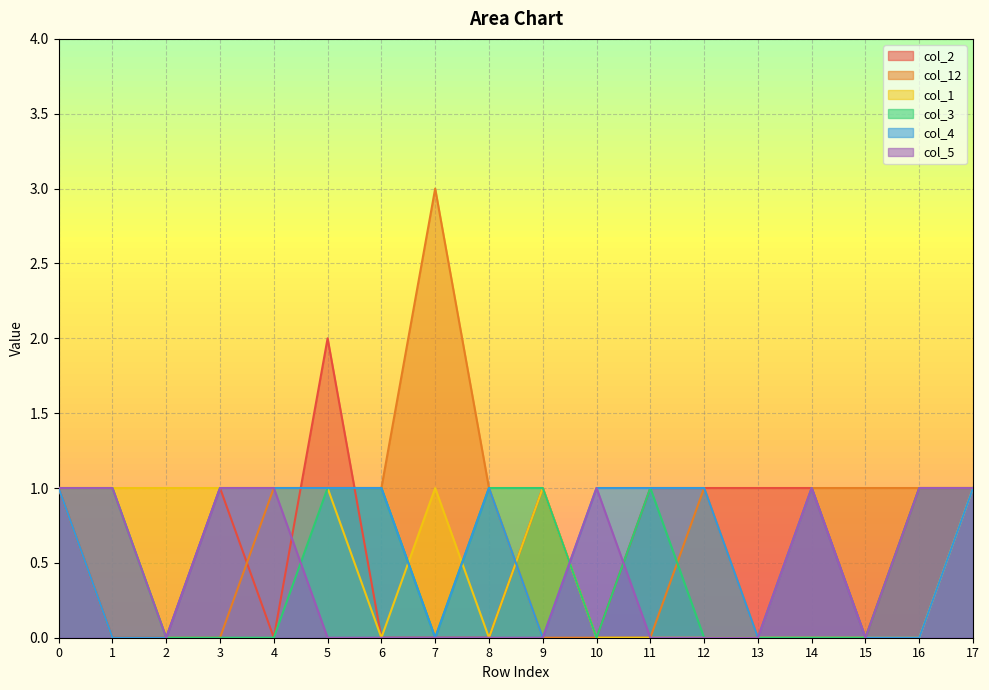

Rank the series at 14 from lowest to highest value.

col_1, col_3, col_2, col_12, col_4, col_5